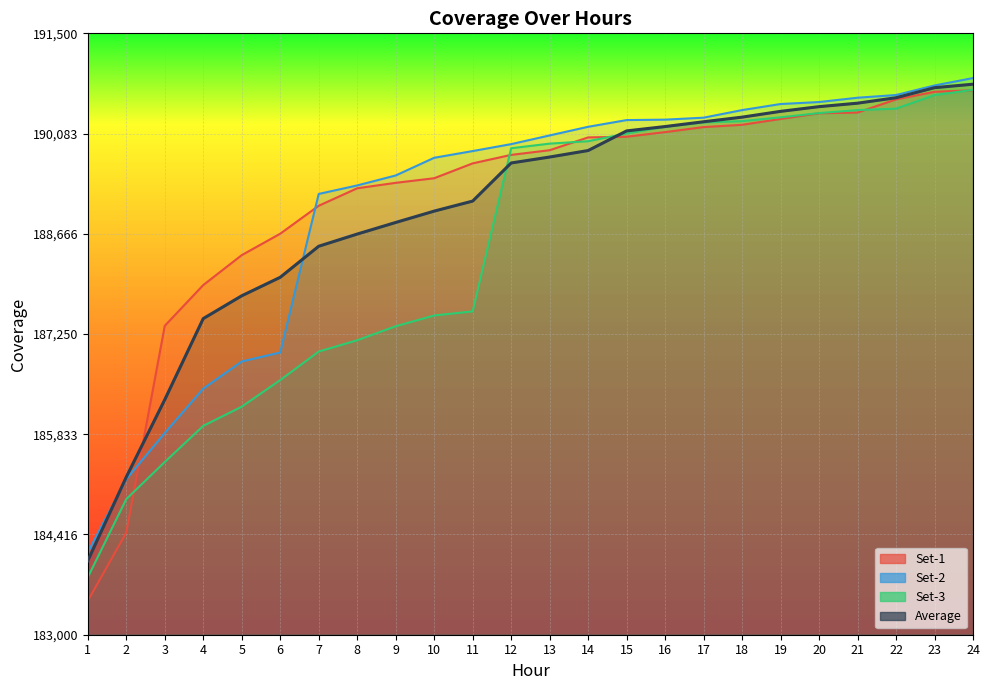

Which has a higher value, 9 or 23?

23